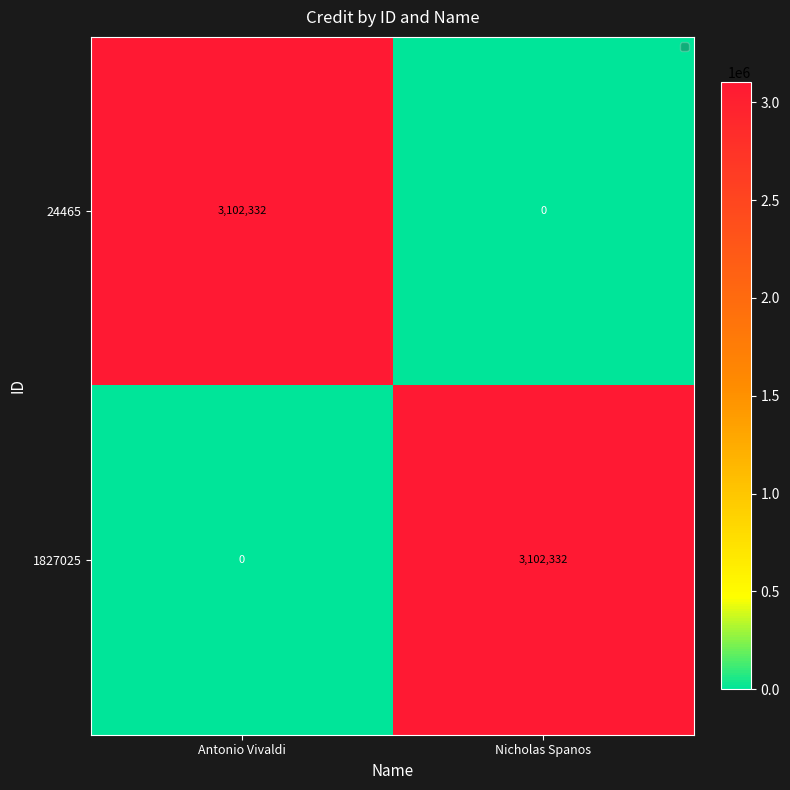

What is the spread (max minus min) of values at Antonio Vivaldi?

3102332